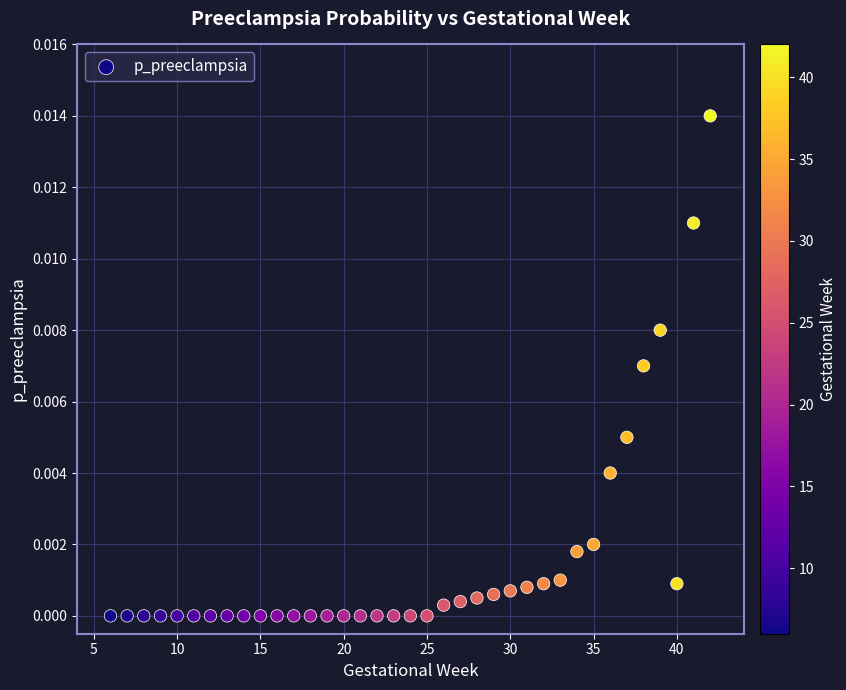

What is the range of X values (max minus min)?

36.0